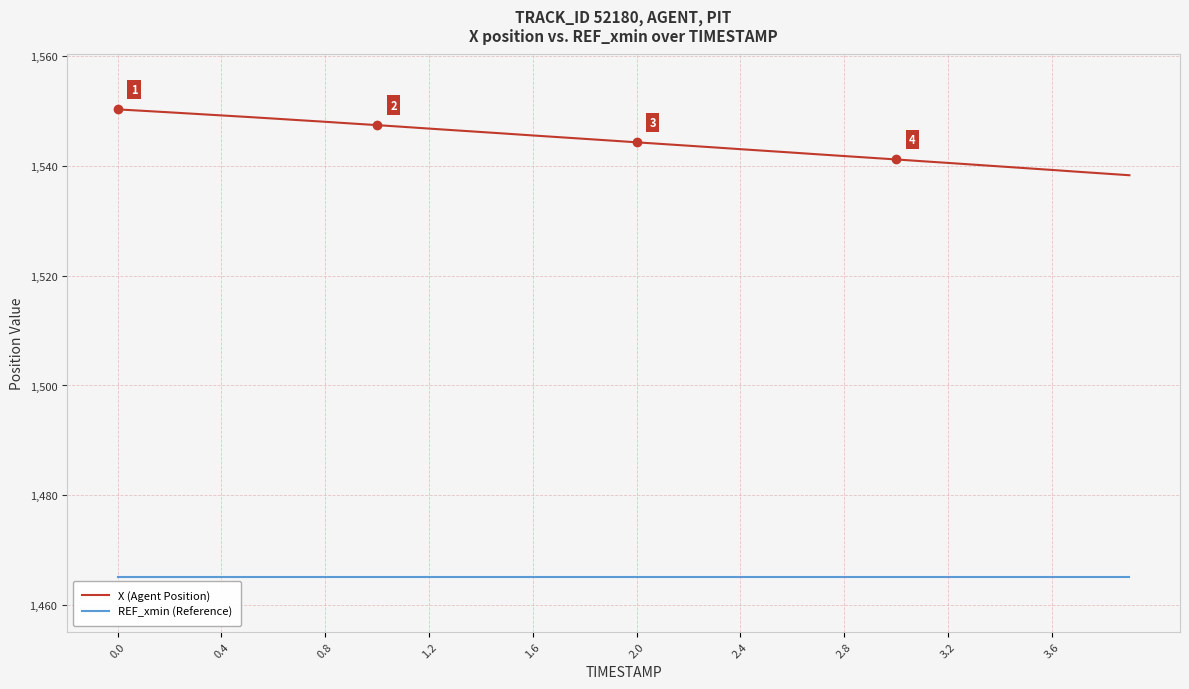

What is the difference between the second highest and minimum values in the X (Agent Position) series?

11.7